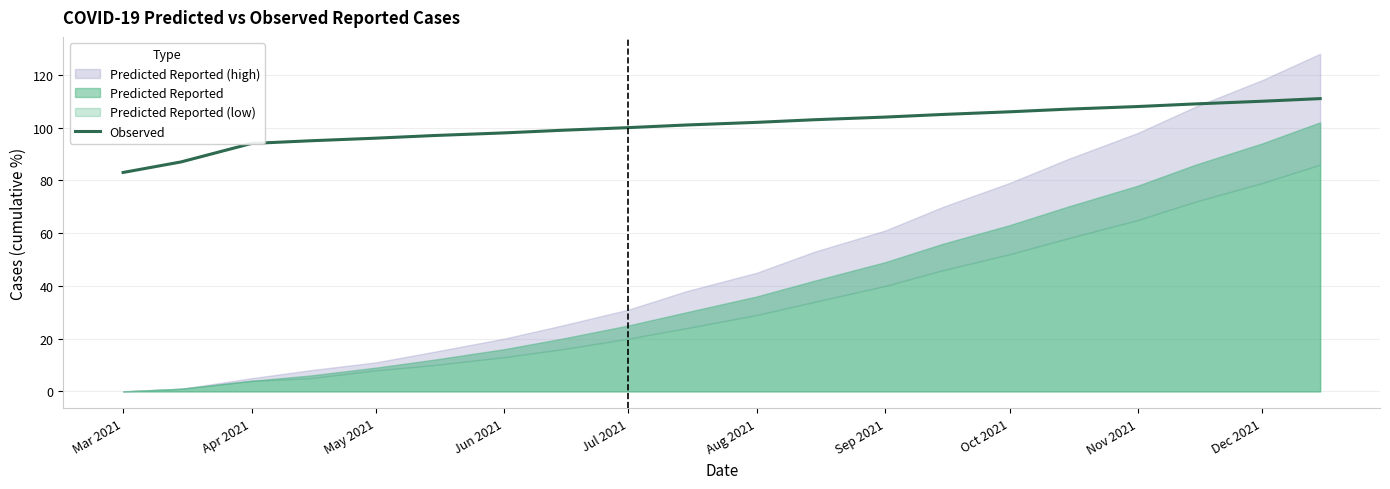

True or false: the data has more than 2 interior local peaks.

False